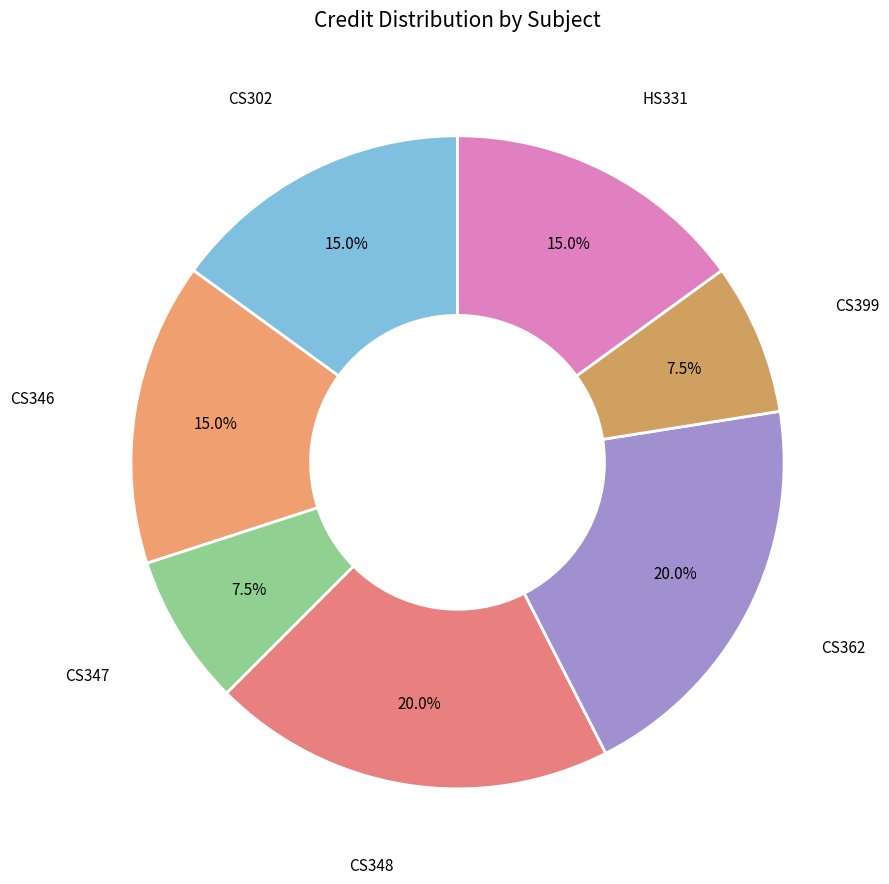

Does CS346 account for over 50% of the chart?

No